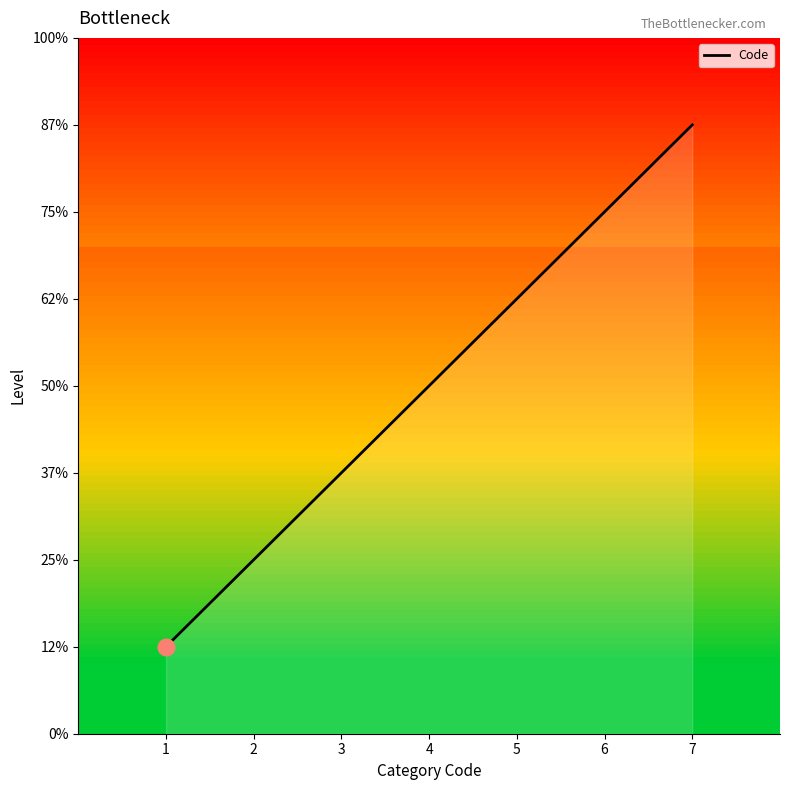

Rank the categories by value from lowest to highest.

1, 2, 3, 4, 5, 6, 7